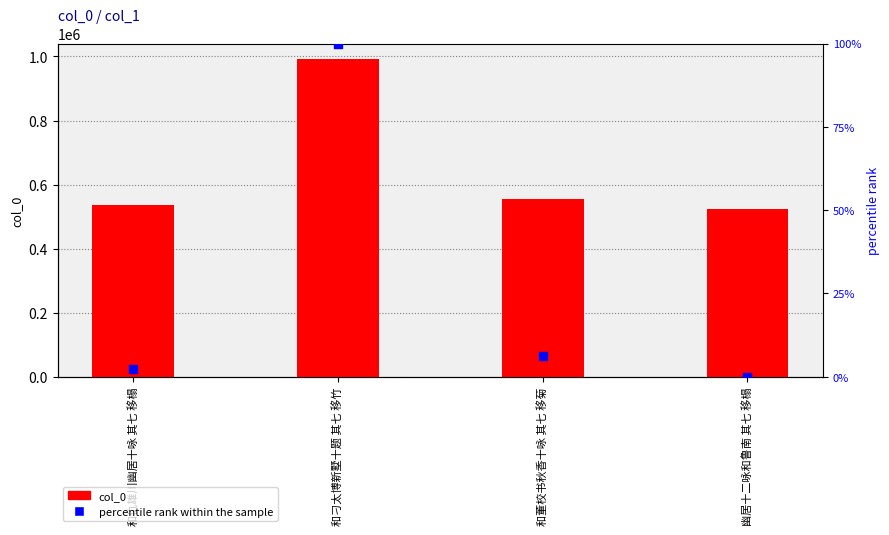

Which series has the largest total across all categories?

col_0